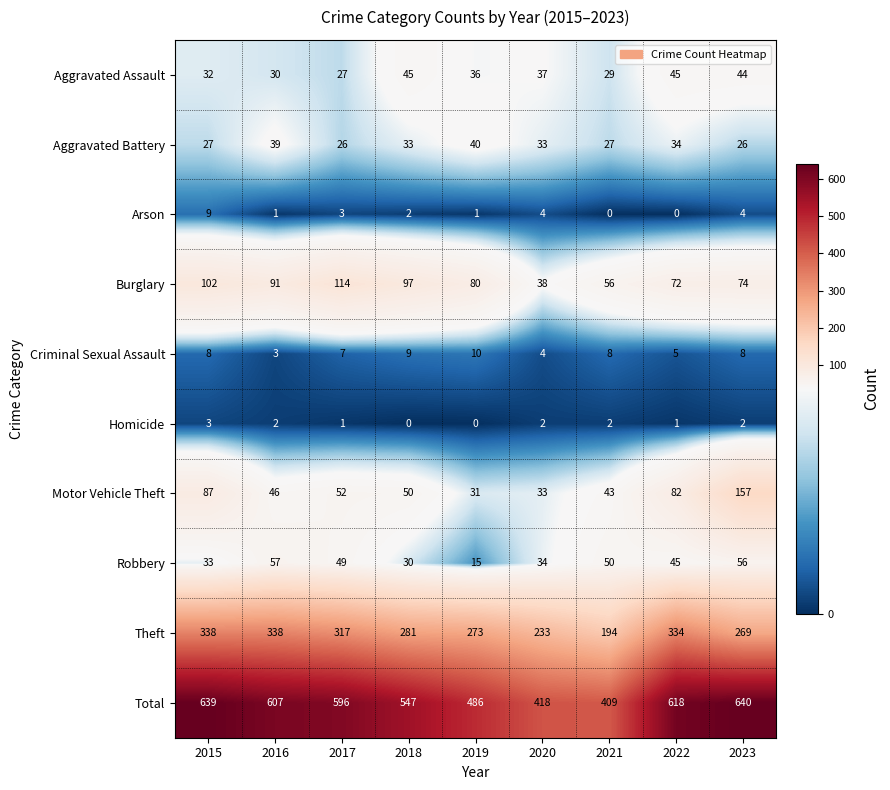

The value of Robbery at 2015 is 33. True or false?

True